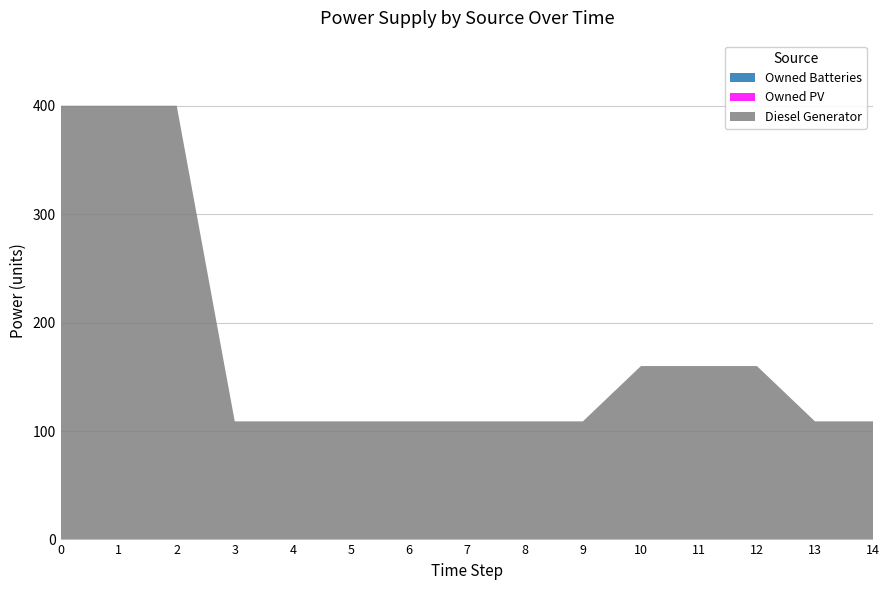

Reading left to right, list all the values displayed in this chart.

Diesel Generator: 400	400	400	109	109	109	109	109	109	109	160	160	160	109	109
Owned PV: 0	0	0	0	0	0	0	0	0	0	0	0	0	0	0
Owned Batteries: 0	0	0	0	0	0	0	0	0	0	0	0	0	0	0